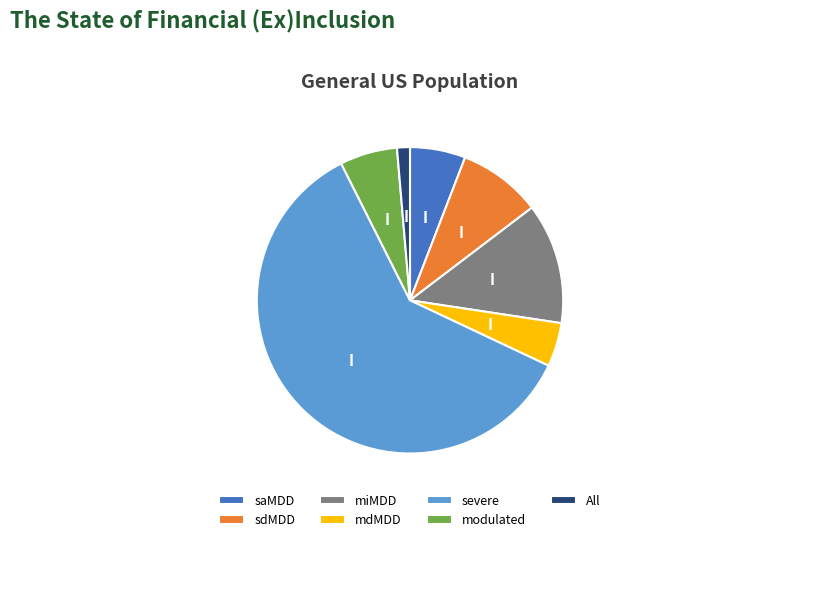

Count the number of slices in the pie.

7